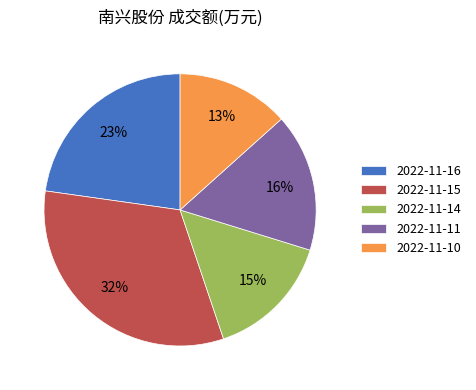

What is the largest slice in the pie chart?

2022-11-15